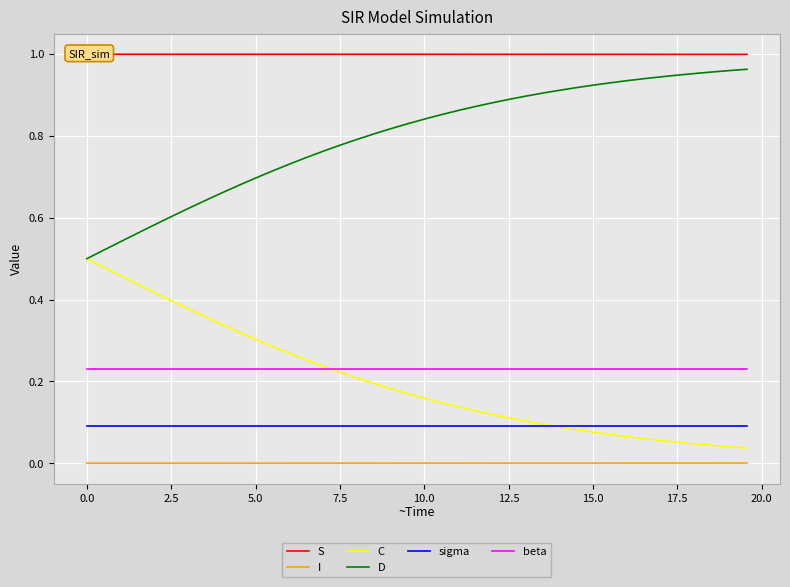

True or false: sigma and D intersect in this chart.

False